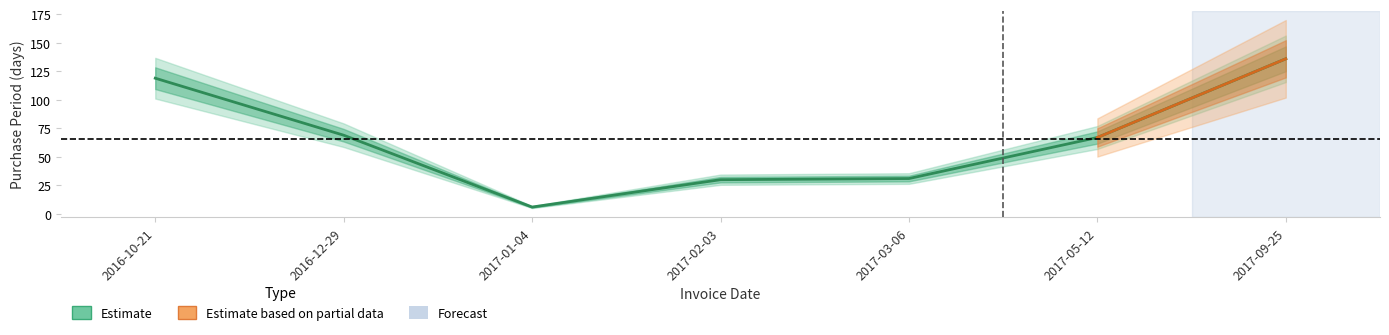

Which category has the lowest value across all series?

2017-01-04